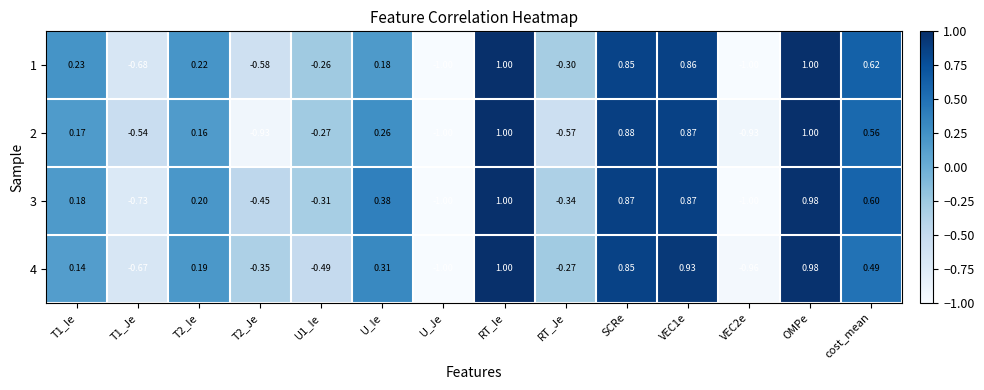

At which label does 3 reach its peak?

RT_Ie